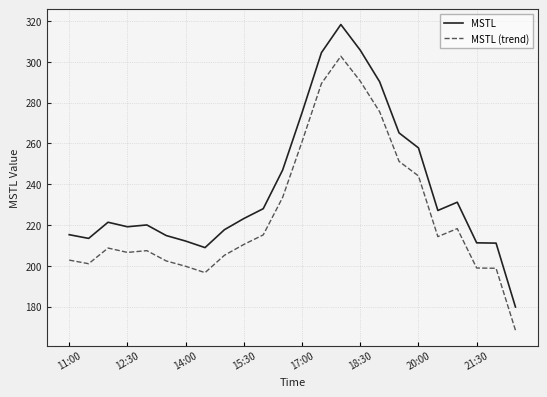

Which series has the largest total across all categories?

MSTL